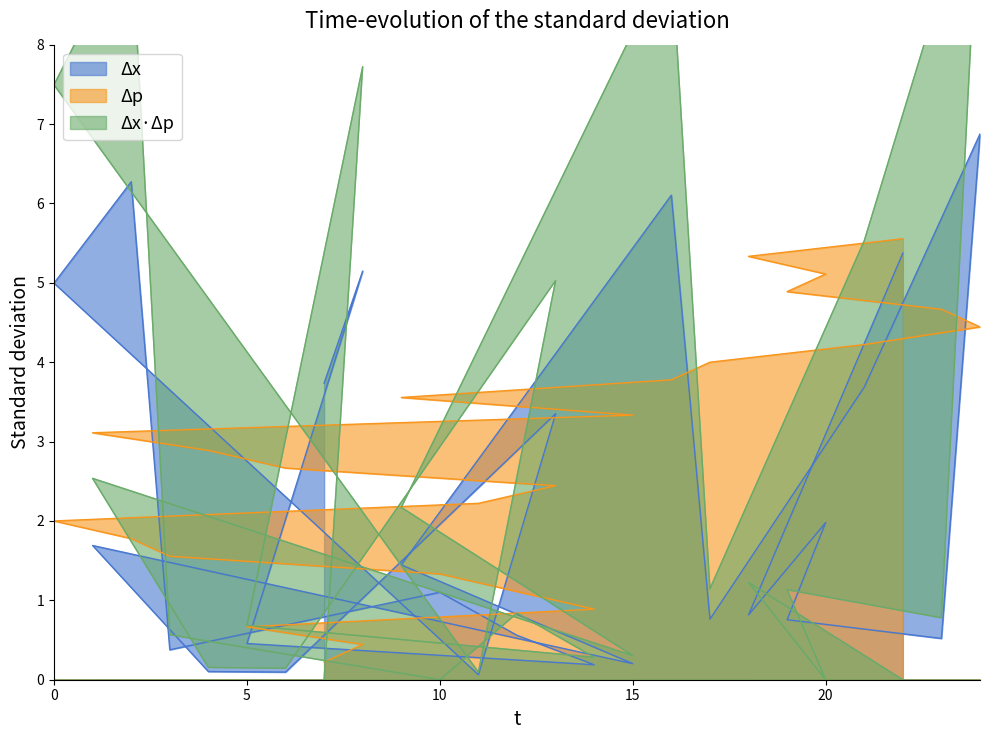

What is the value of the duration point at the 22nd from the left?

0.8